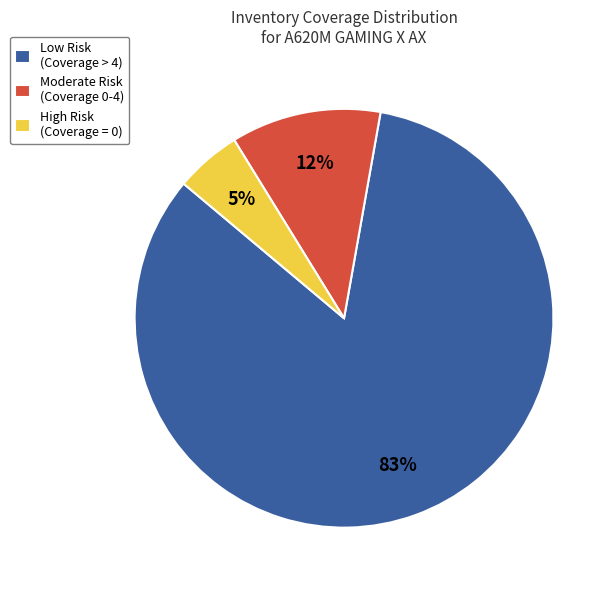

To the nearest percent, what percentage of the pie is Moderate Risk (Coverage 0-4)?

12%